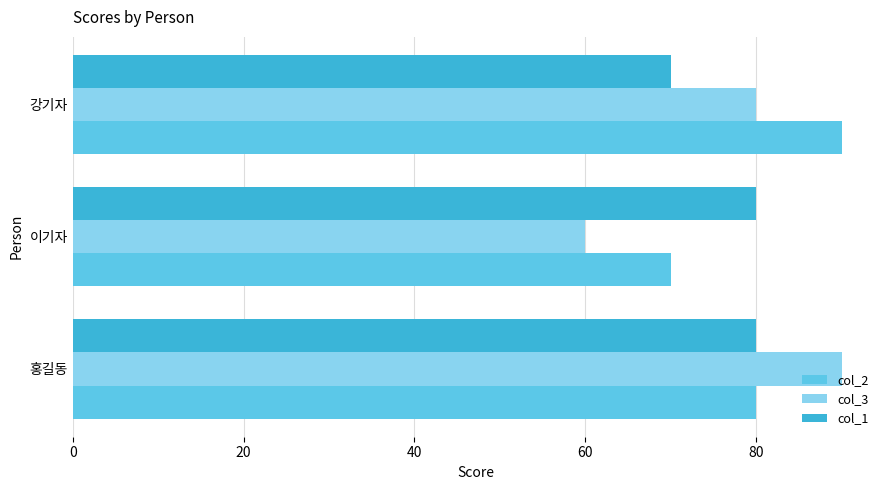

Count the number of categories in the chart.

3